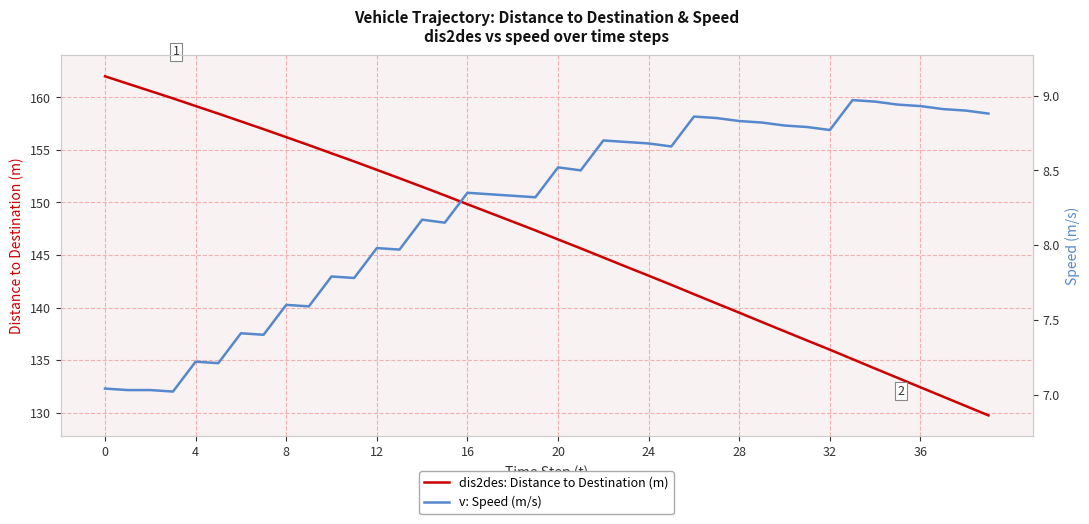

Which category has the lowest value in the dis2des: Distance to Destination (m) series?

39